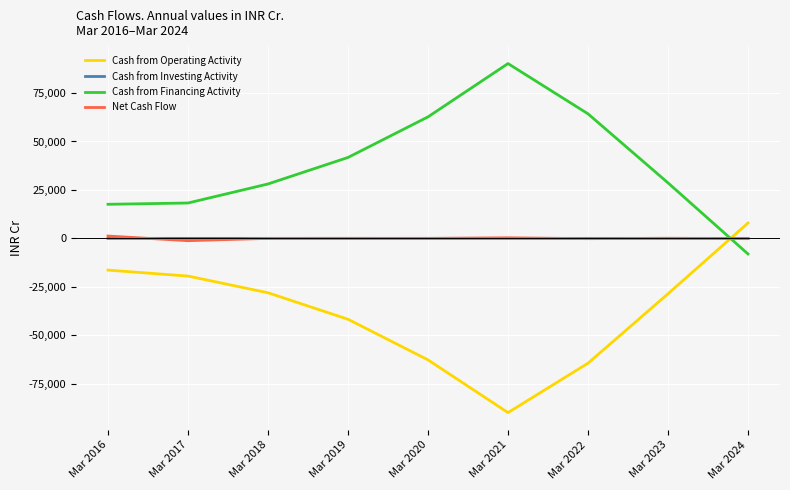

Is this an area chart (filled region under the line)?

No